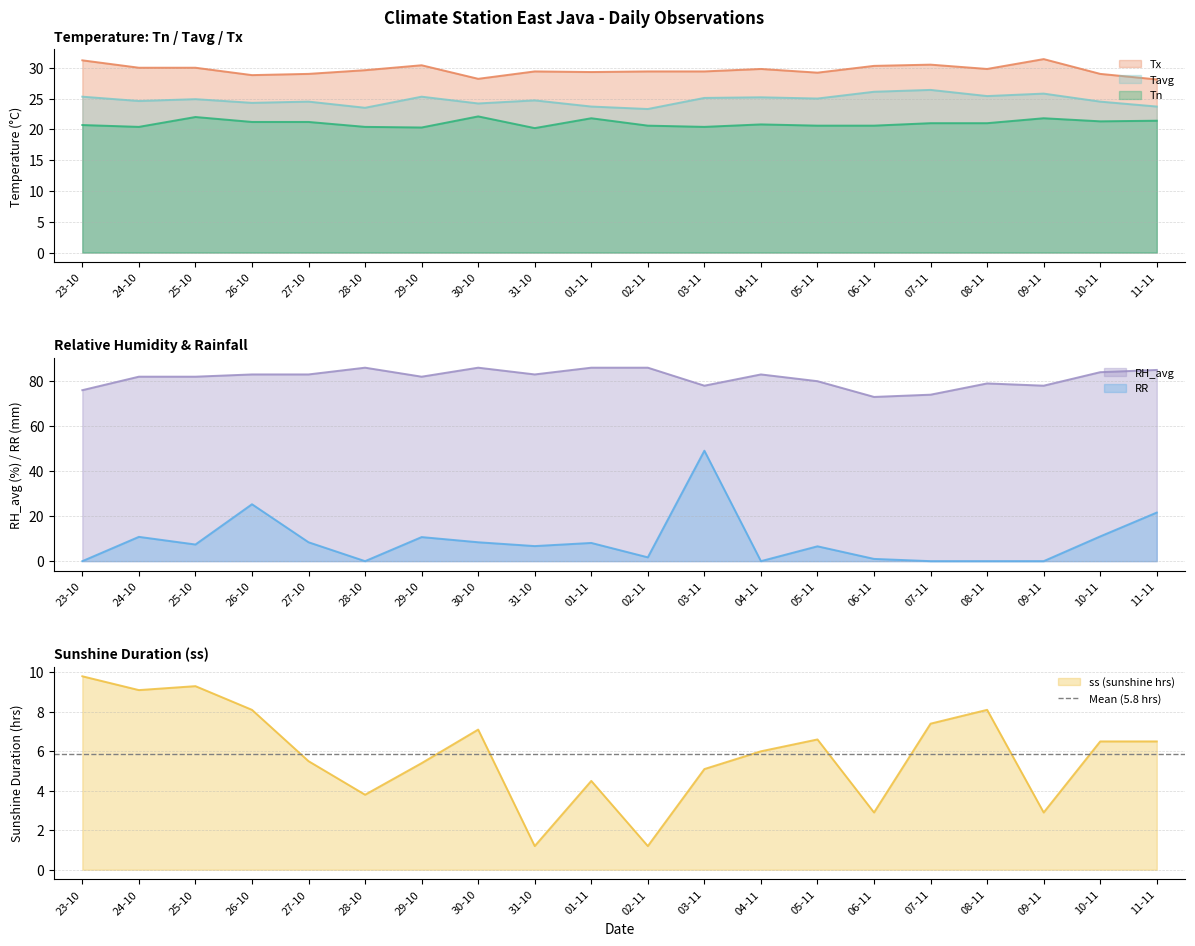

Rank the categories by RH_avg value from lowest to highest.

06-11, 07-11, 23-10, 03-11, 09-11, 08-11, 05-11, 24-10, 25-10, 29-10, 26-10, 27-10, 31-10, 04-11, 10-11, 11-11, 28-10, 30-10, 01-11, 02-11